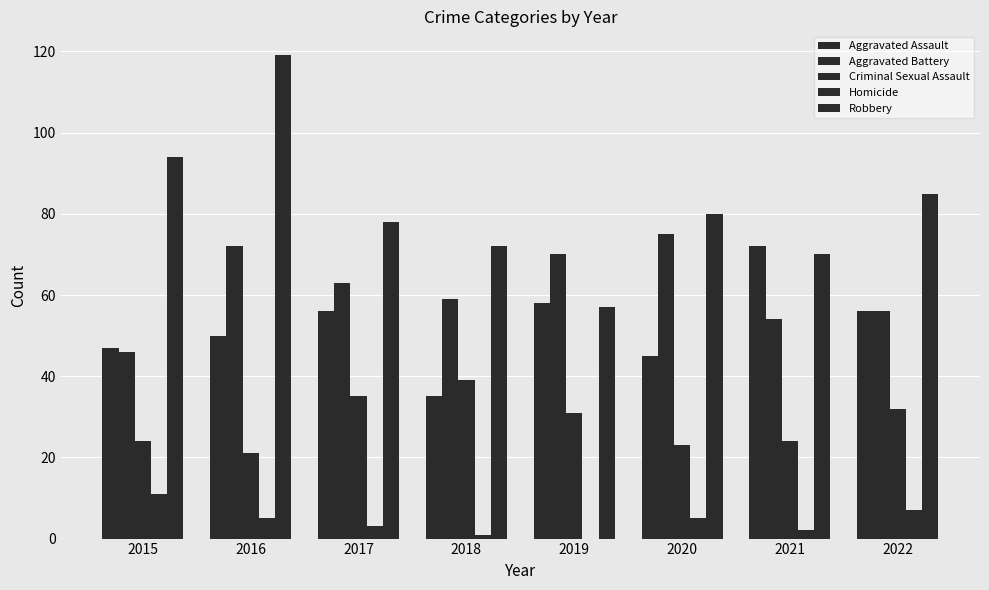

What is the difference between the Aggravated Battery values at 2016 and 2018?

13